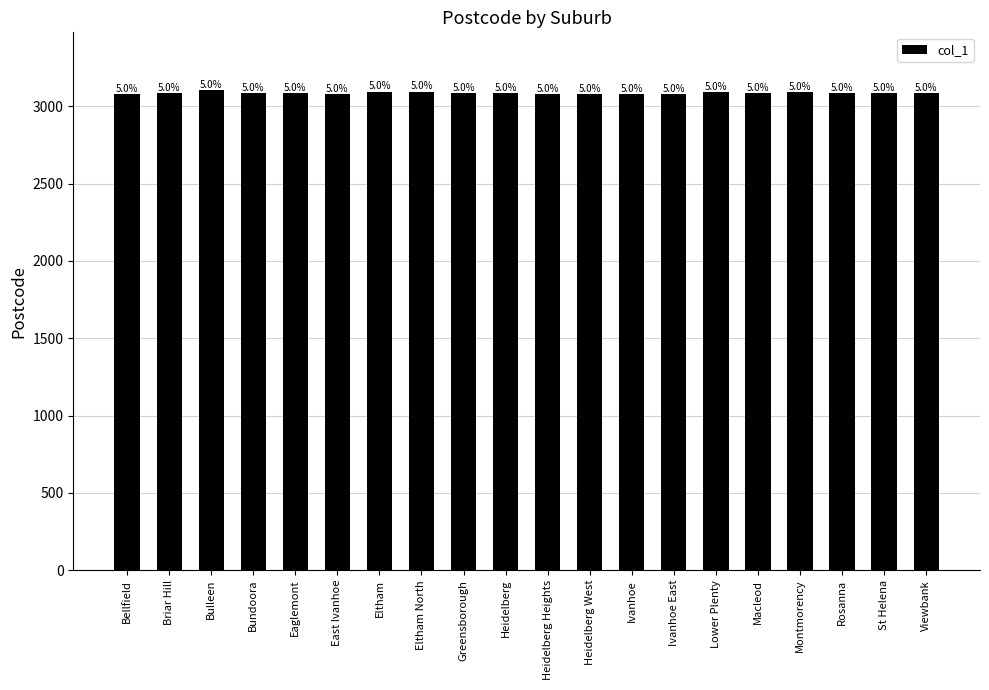

What is the maximum value shown in the chart?

3105